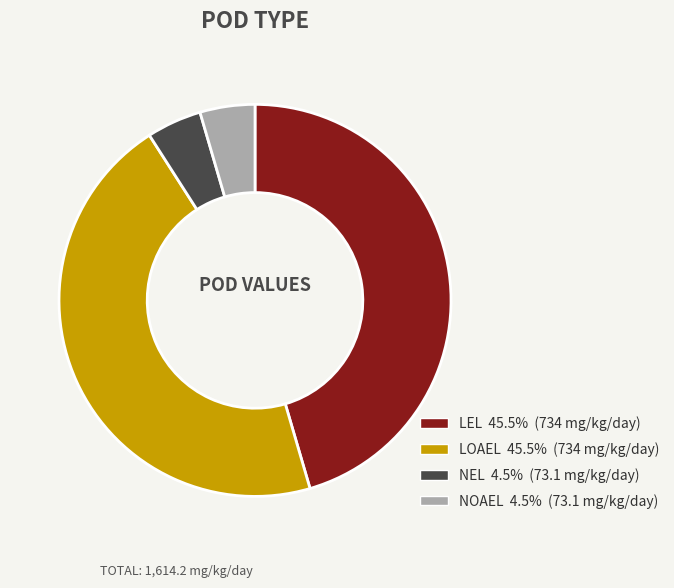

Is there any slice that represents more than half of the pie?

No